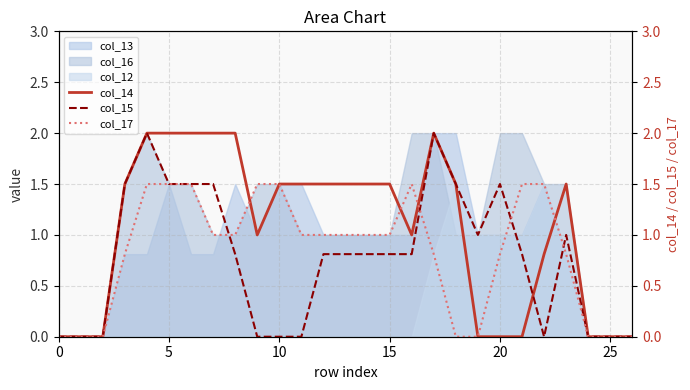

The value of col_16 at 0 is 0.0. True or false?

True